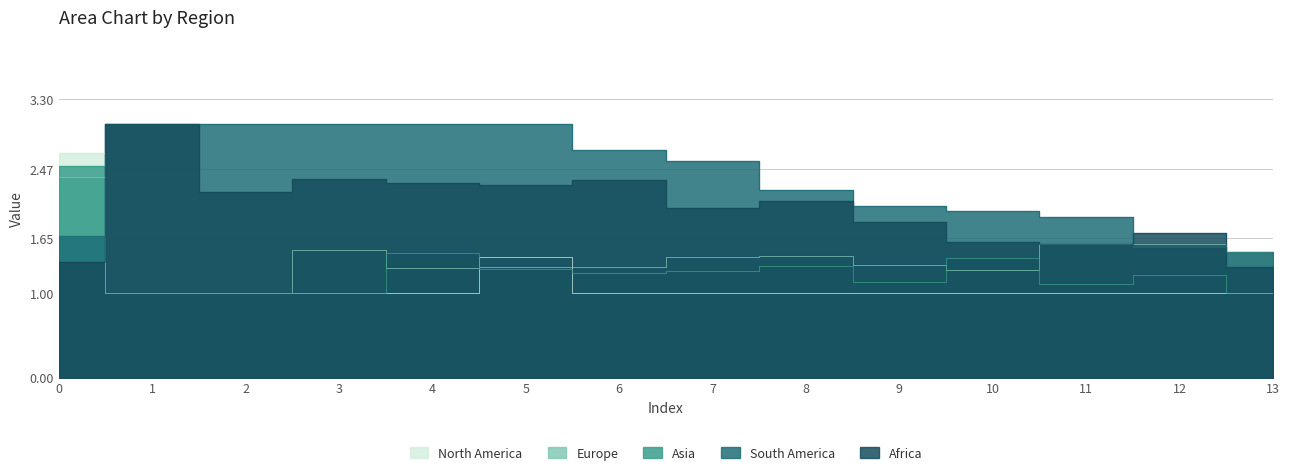

Which category has the highest value across all series?

1